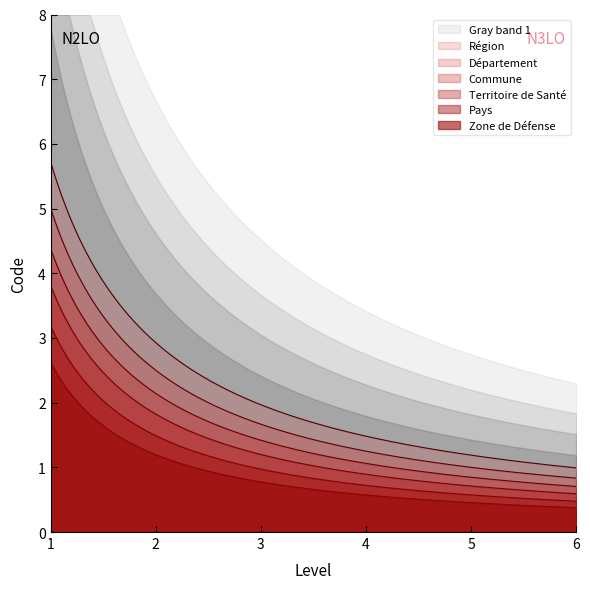

How many lines are shown in the chart?

1